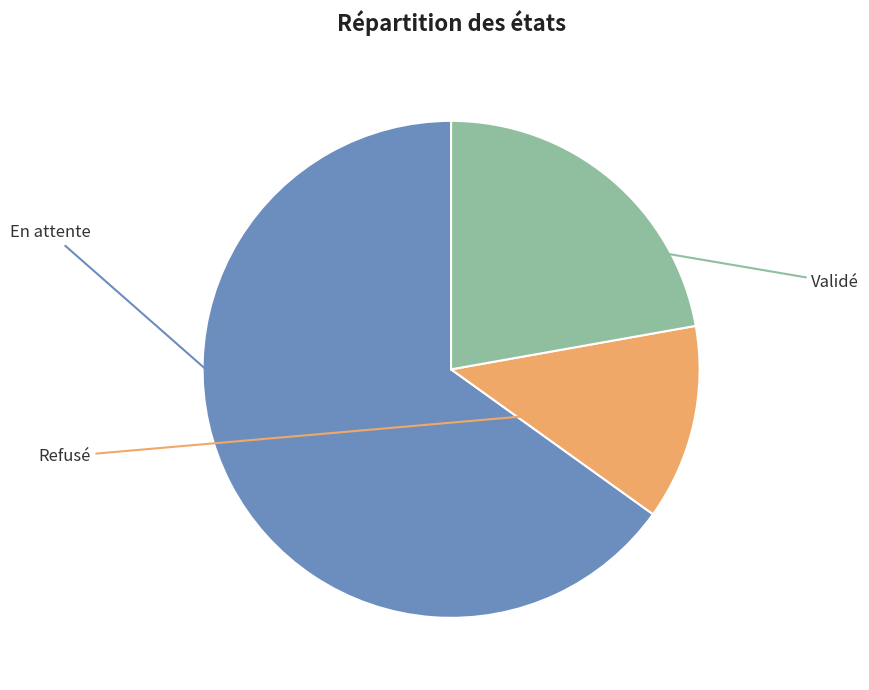

Is there any slice that represents more than half of the pie?

Yes